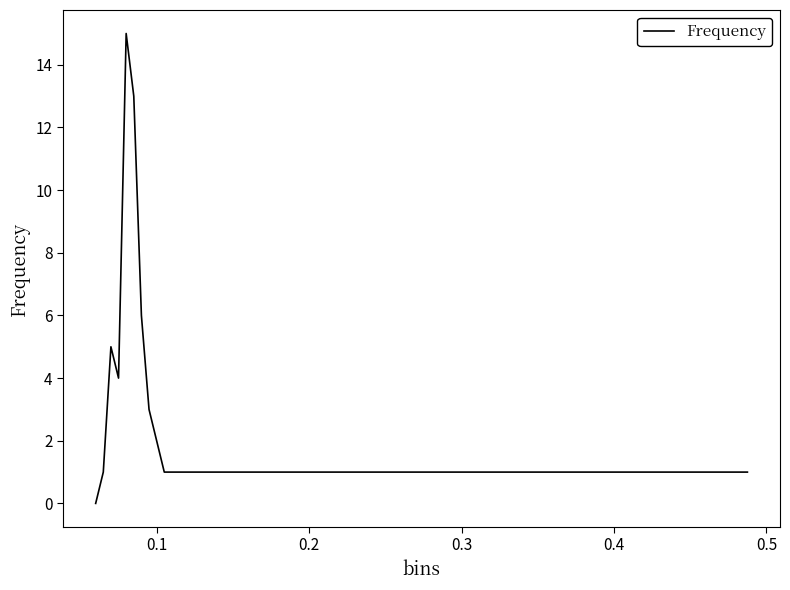

What is the difference between the maximum and minimum values?

15